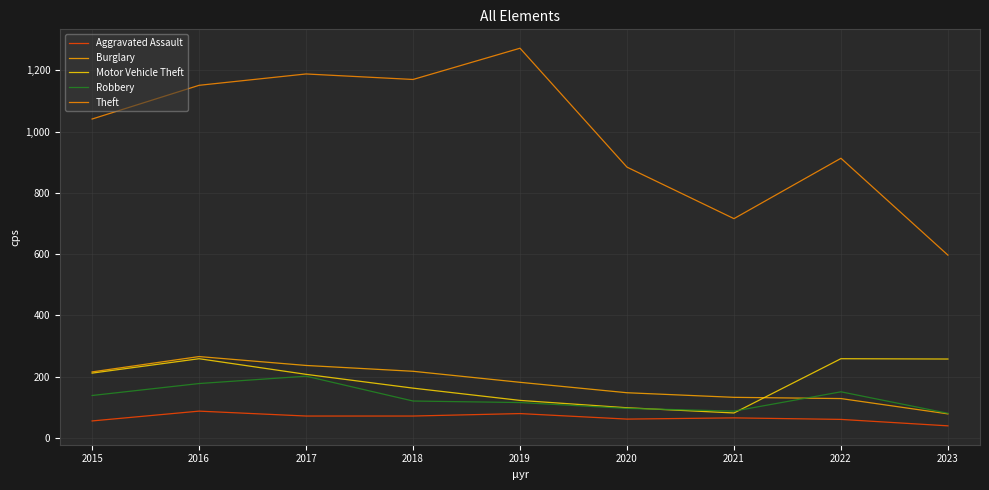

Is this an area chart (filled region under the line)?

No